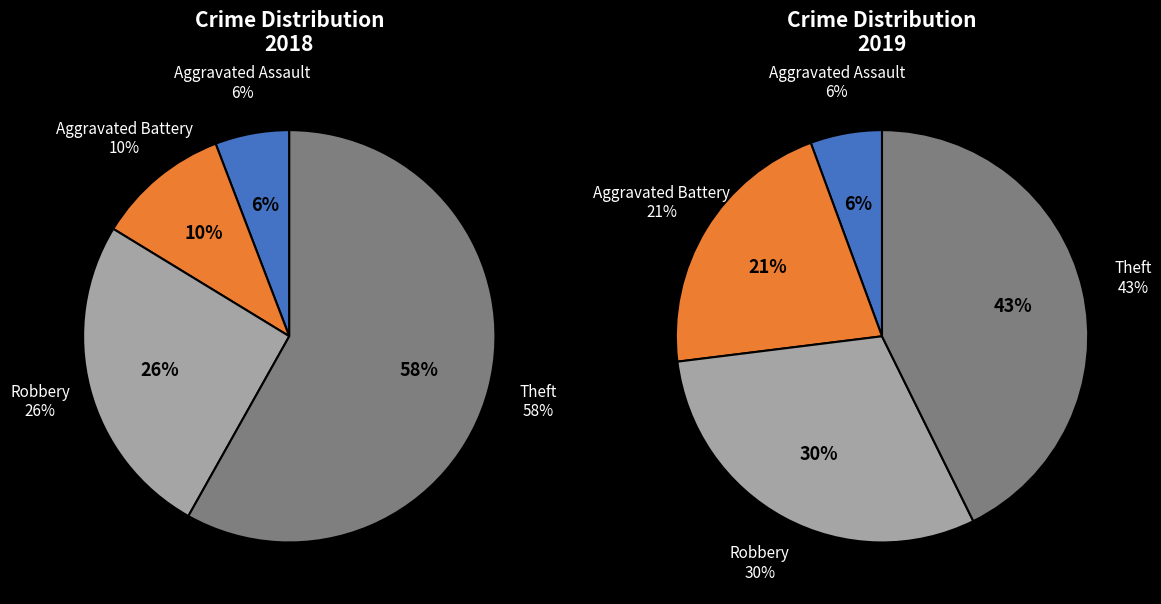

Between values_2019 and values_2018, which is larger?

values_2019